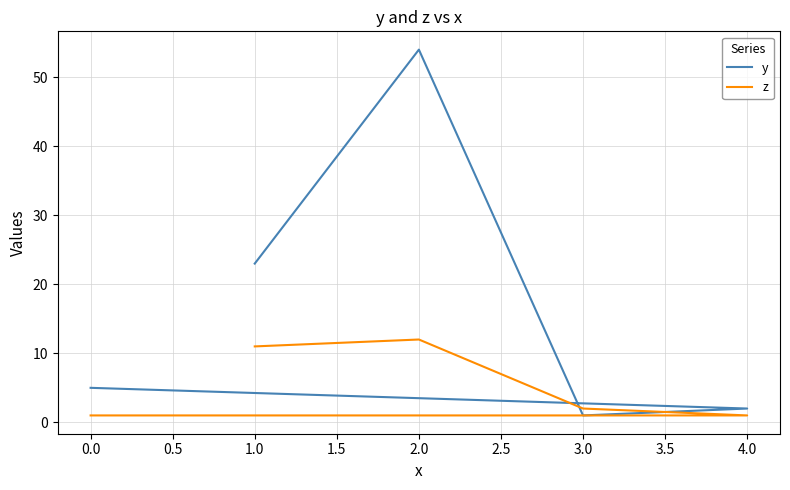

After their last crossing, which series has the higher values: y or z?

y